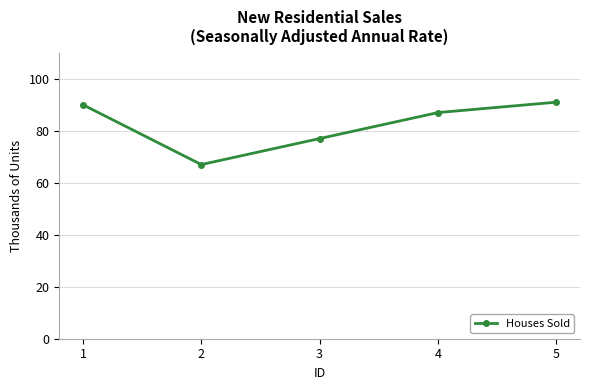

List the labels in order of value, smallest first.

2, 3, 4, 1, 5